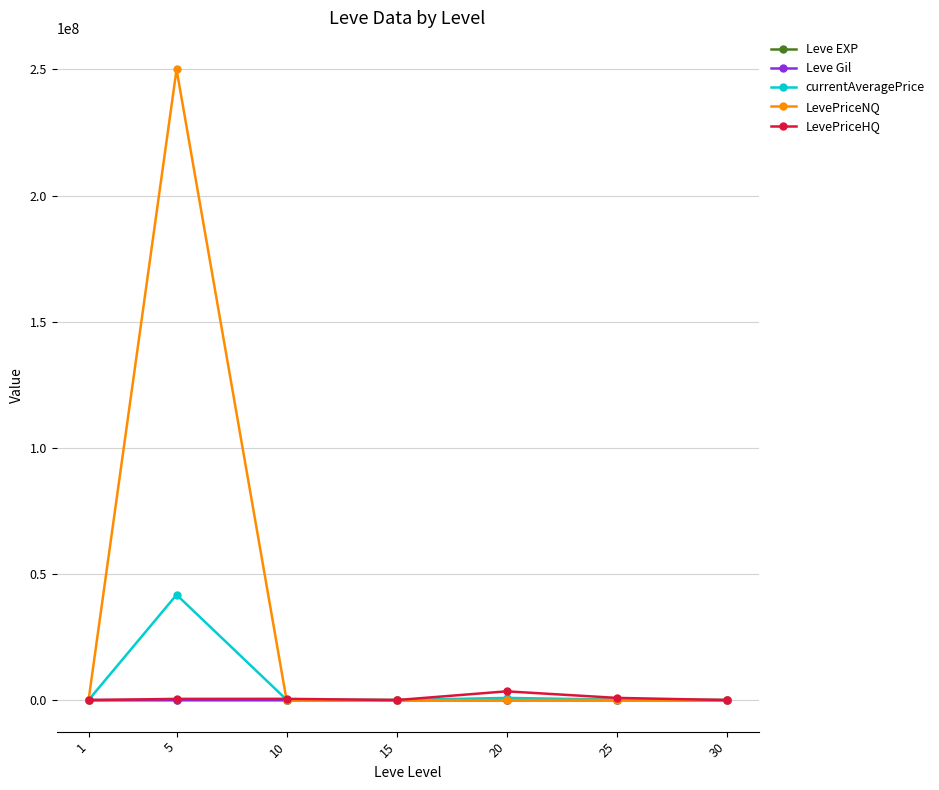

Which series has the largest total across all categories?

LevePriceNQ